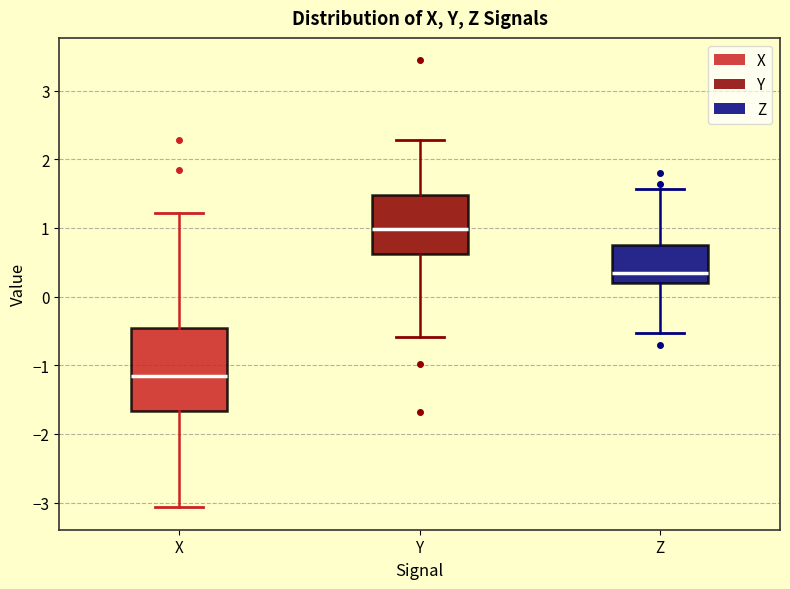

Where is the lower edge of the box for X on the y-axis? The values are not printed on the chart, so give them approximately, as read against the axis.

-1.7